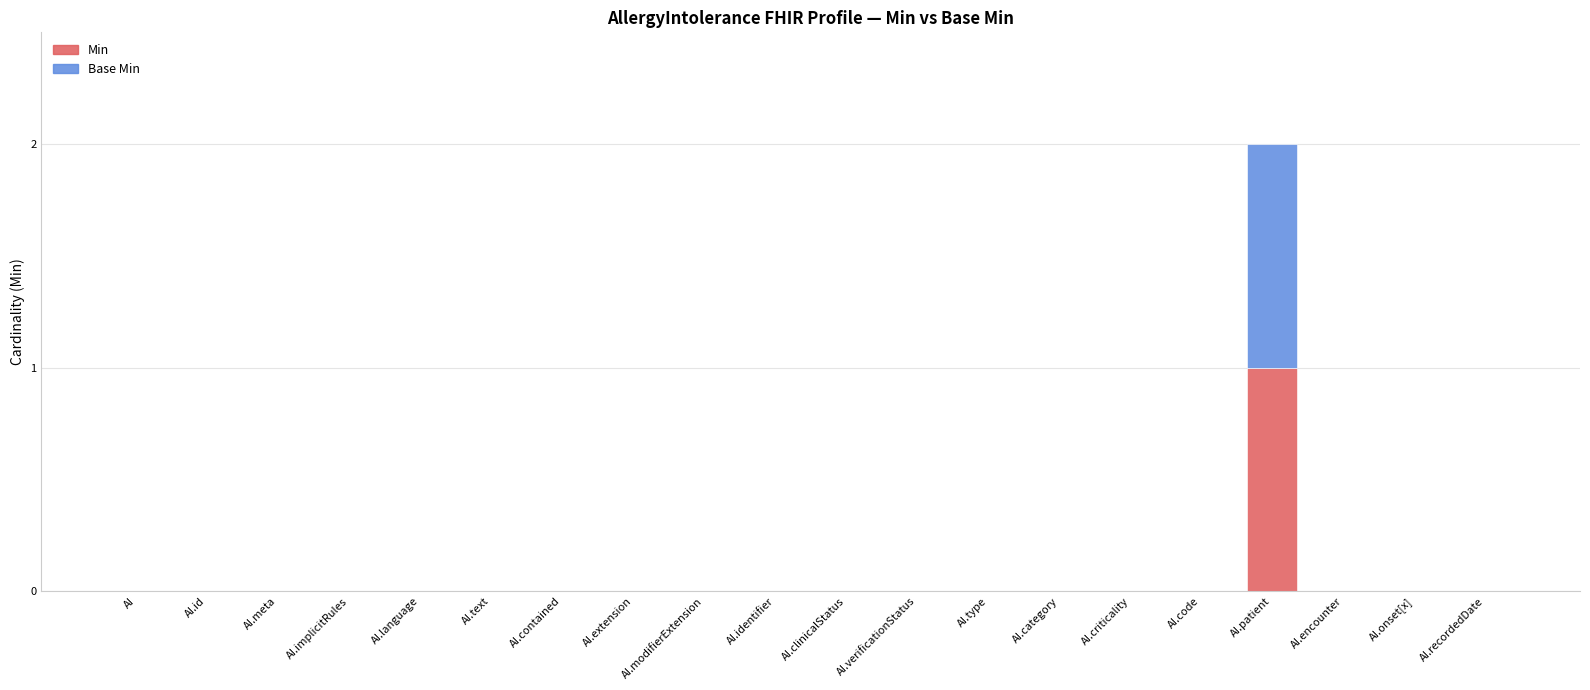

Which category has the highest value in the Min series?

AI.patient